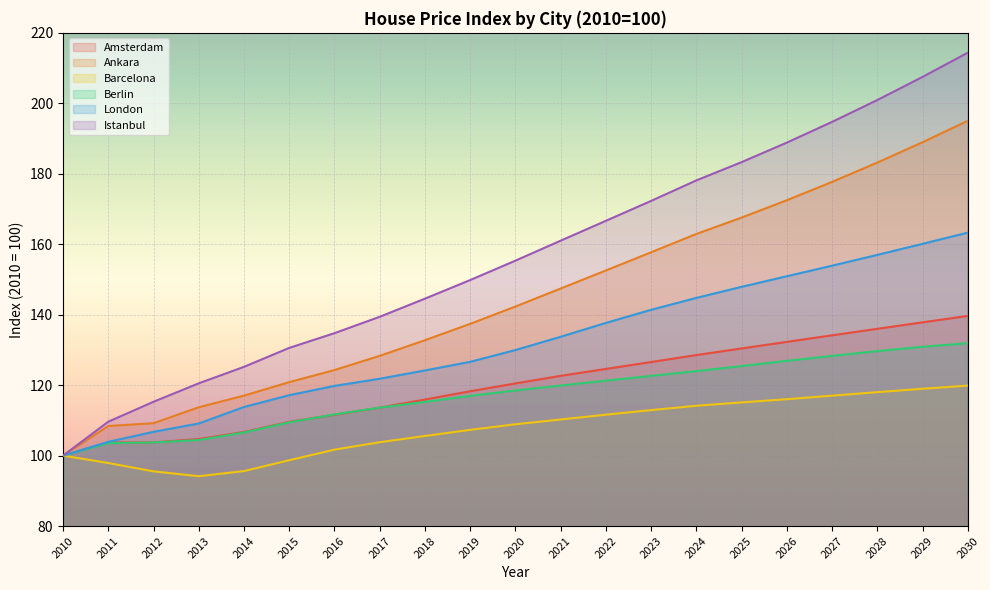

True or false: Ankara has a value of 132.8 at 2018.

True